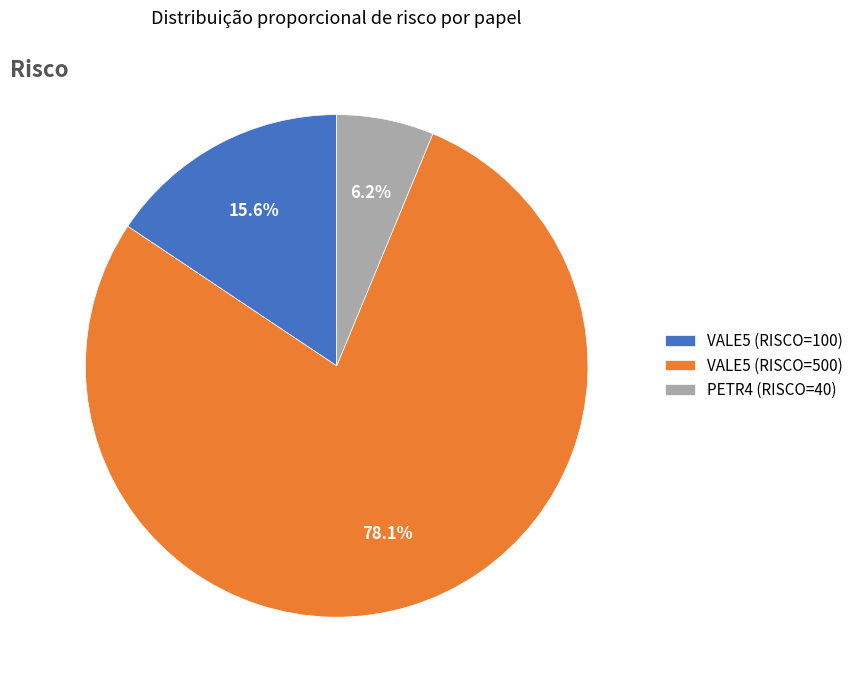

Which category has the biggest portion of the pie?

VALE5 (RISCO=500)